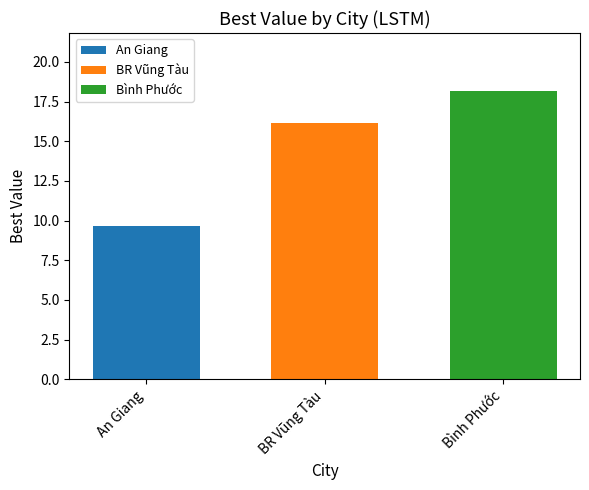

Which series has the largest range (max minus min)?

An Giang